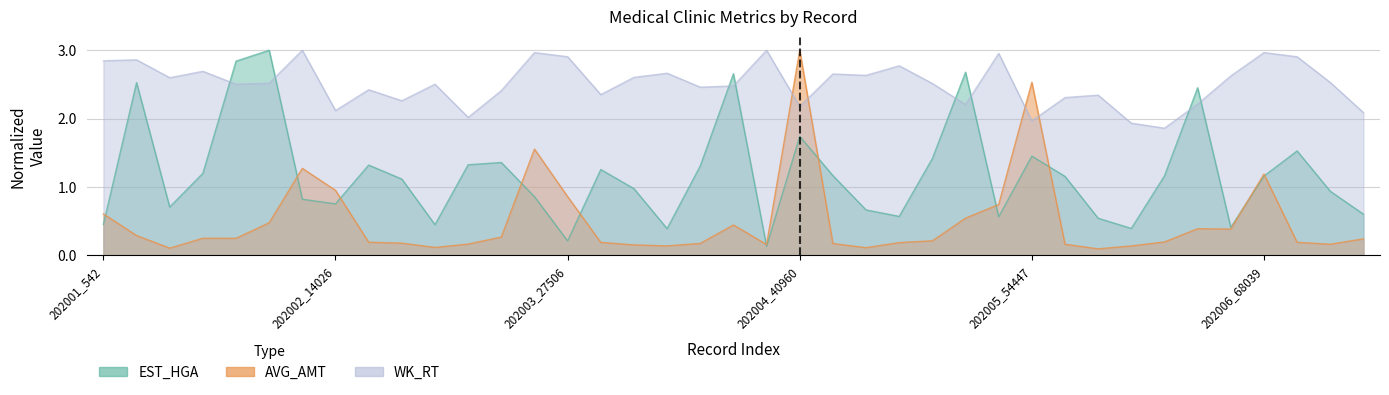

Is the value of AVG_AMT at 202004_44888 greater than the value of EST_HGA at 202004_44889?

No